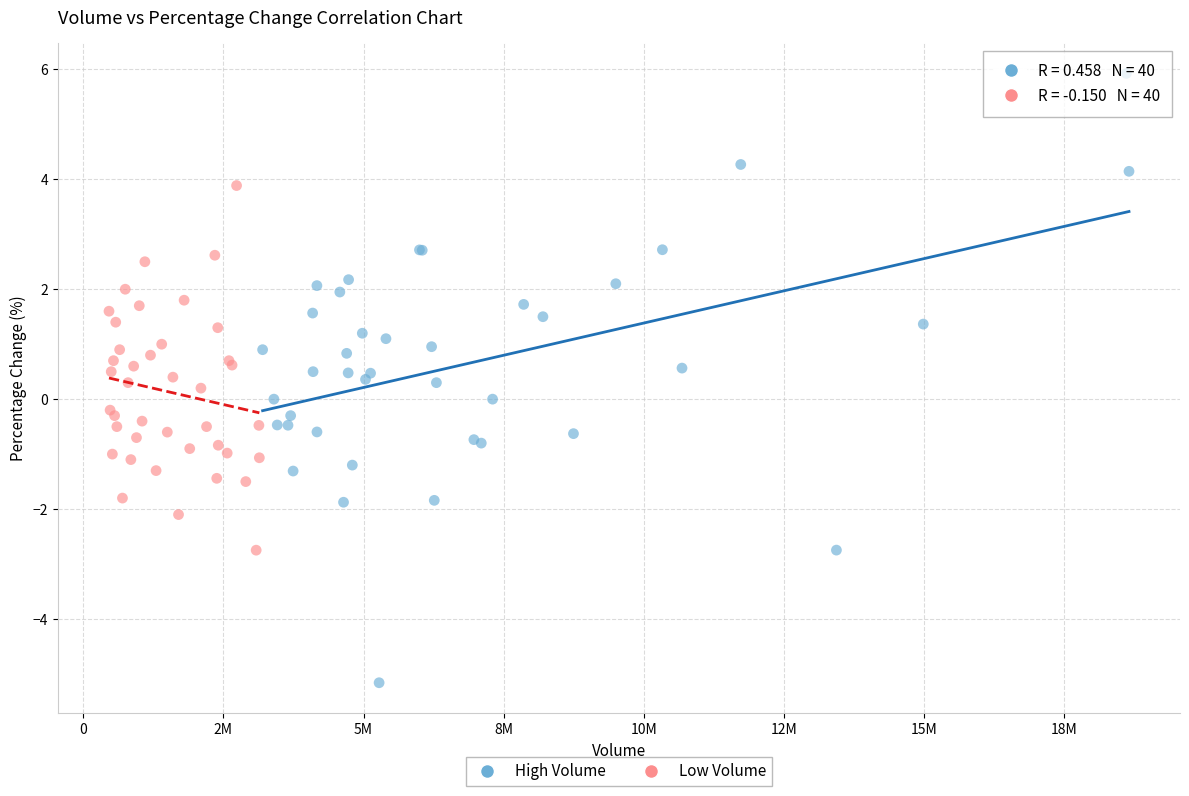

Which series reaches the minimum Y coordinate?

High Volume